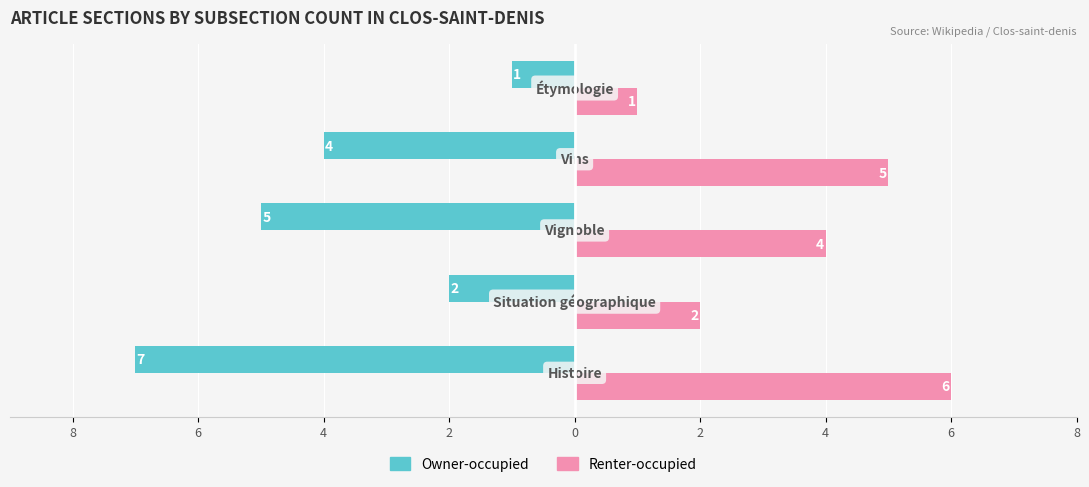

What are all the series names shown in the legend?

Owner-occupied, Renter-occupied